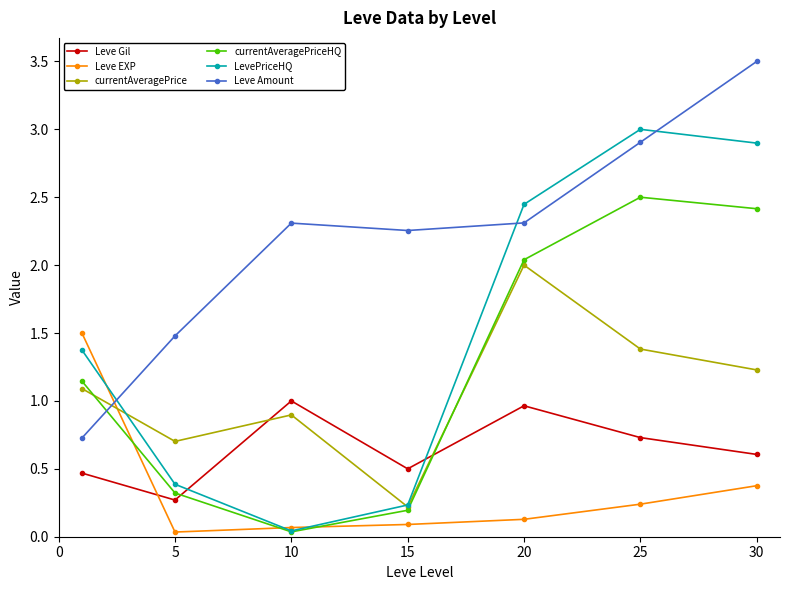

Rank the series by their maximum value, from lowest to highest.

Leve Gil, Leve EXP, currentAveragePrice, currentAveragePriceHQ, LevePriceHQ, Leve Amount